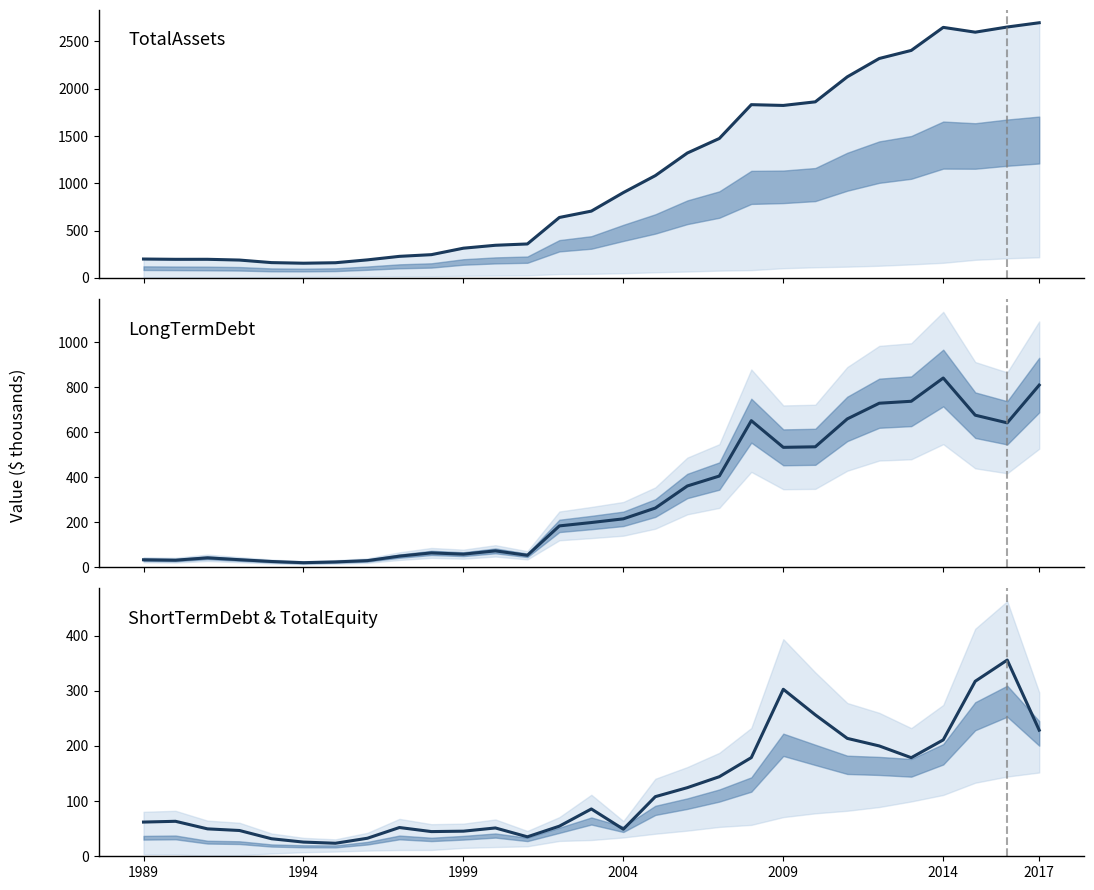

In TotalAssets, how many points are higher than both neighbors (excluding endpoints)?

3